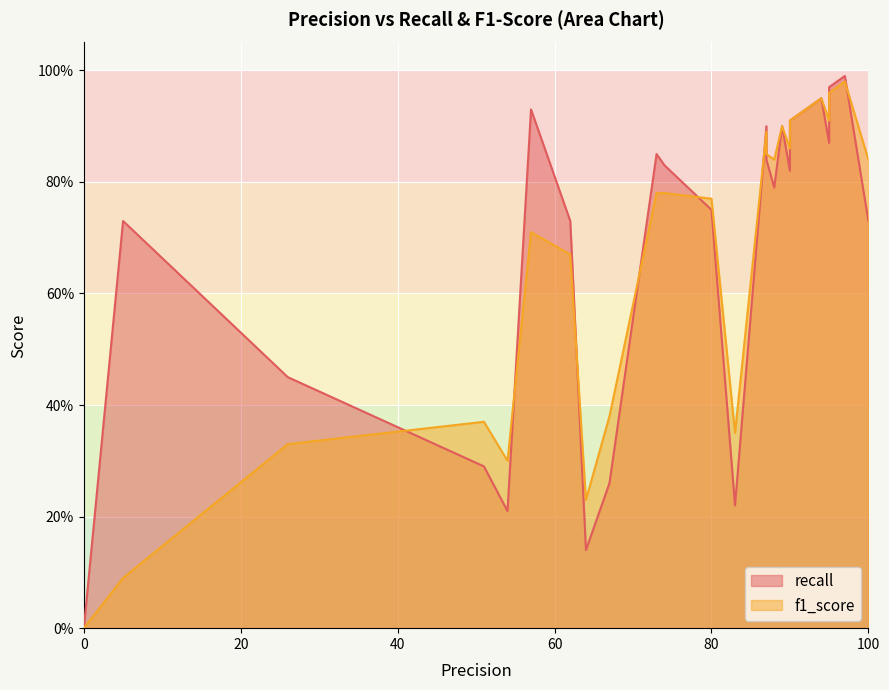

How many data points in f1_score are less than 78?

11